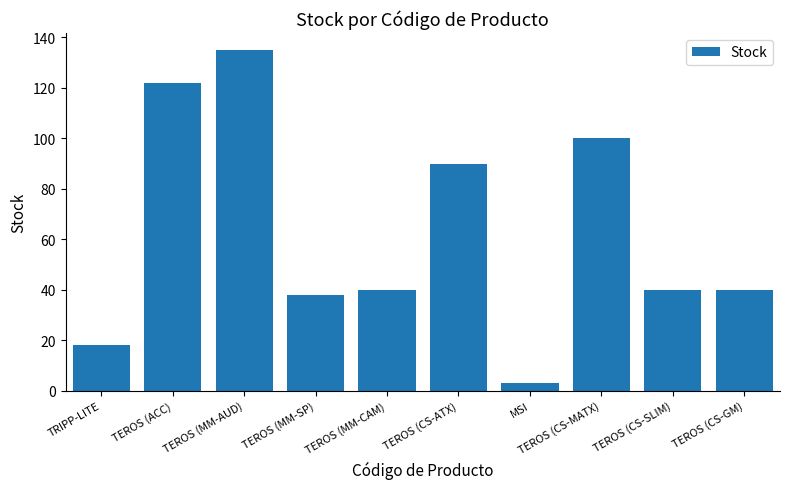

Read the value at TEROS (CS-SLIM).

40